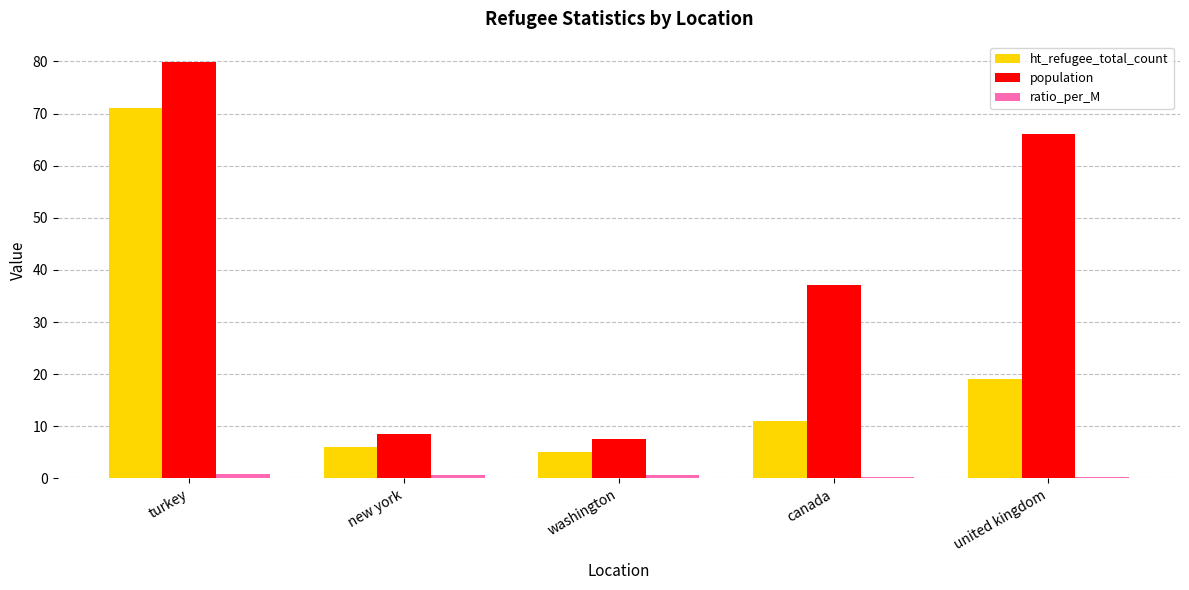

What is the smallest value displayed?

0.3